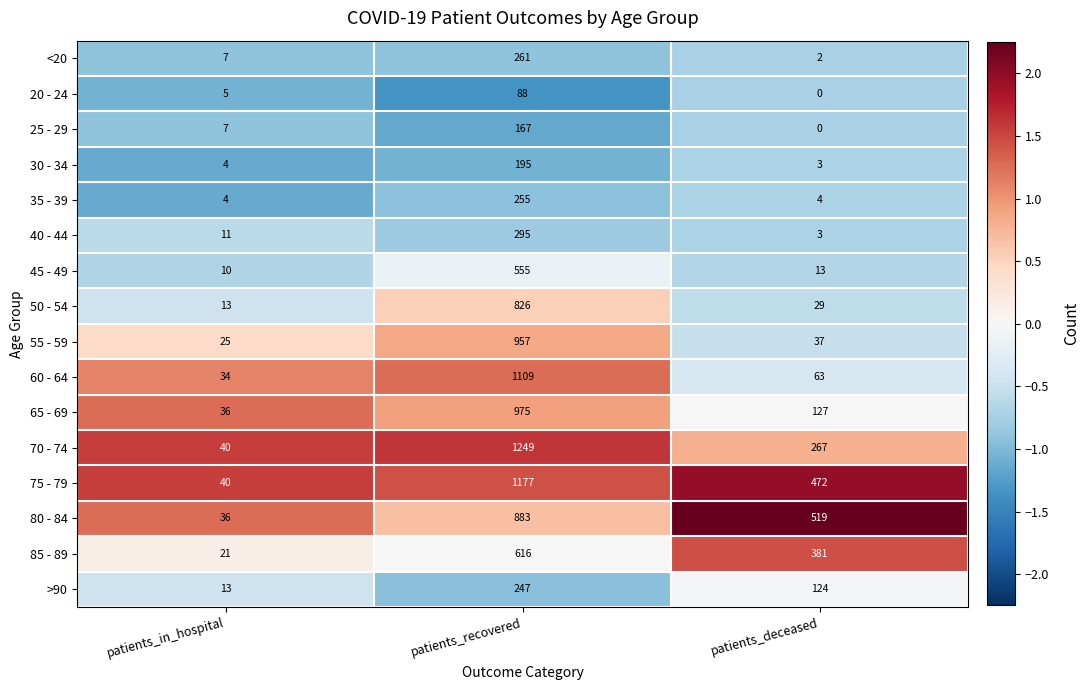

What is the difference between the second highest and minimum values in the 70 - 74 series?

227